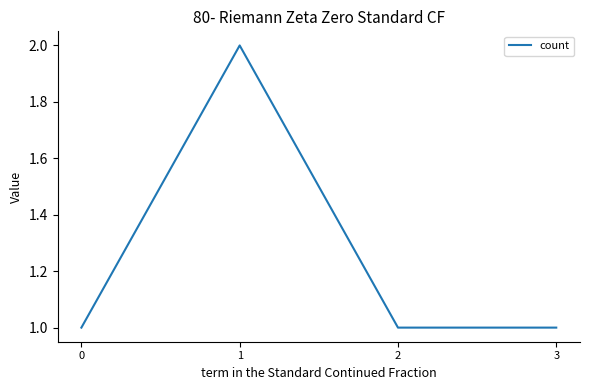

How many lines are shown in the chart?

1